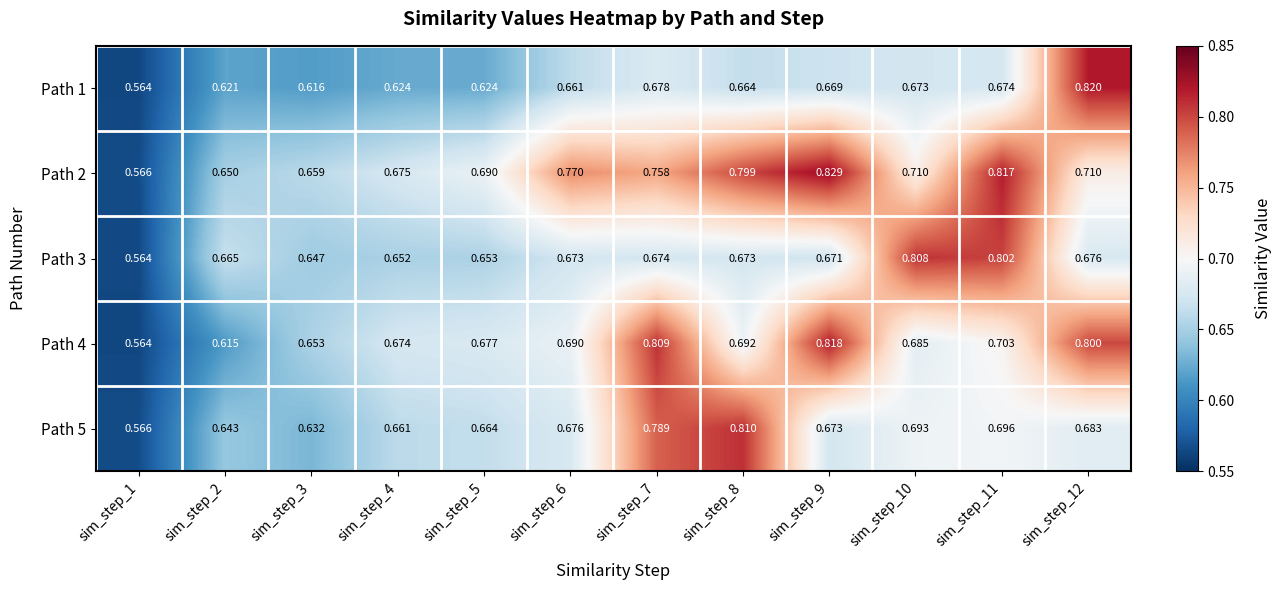

Is the value of Path 5 at sim_step_9 greater than the value of Path 4 at sim_step_10?

No